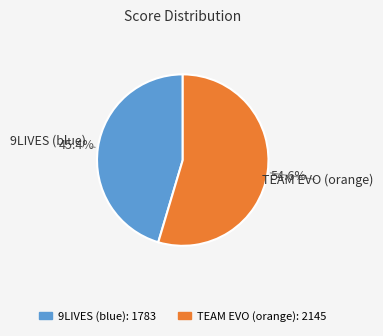

Which slice is the smallest?

9LIVES (blue)